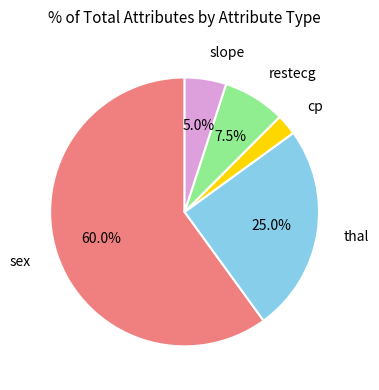

How many slices are in this pie chart?

5